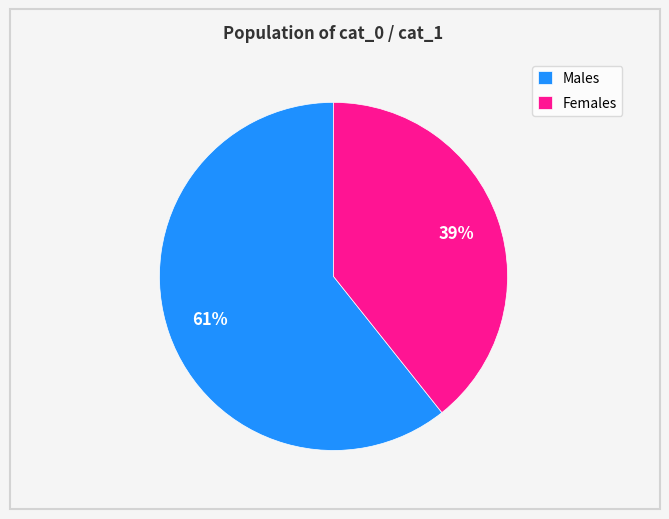

True or false: Males accounts for 50% of the total.

False